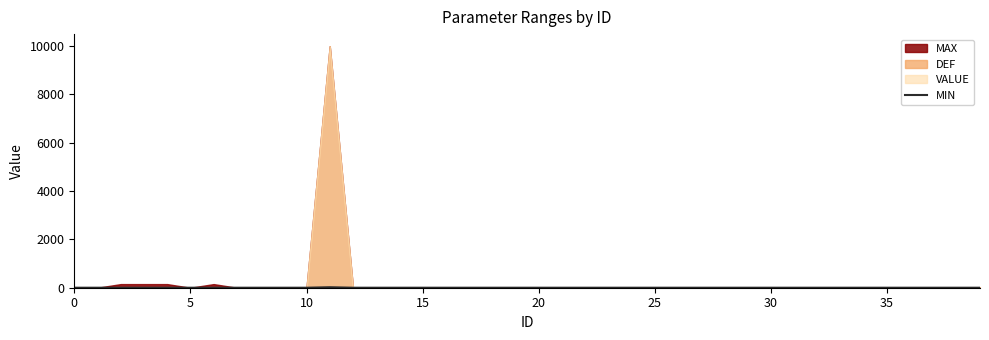

The chart shows a value of 0 at 21. True or false?

True